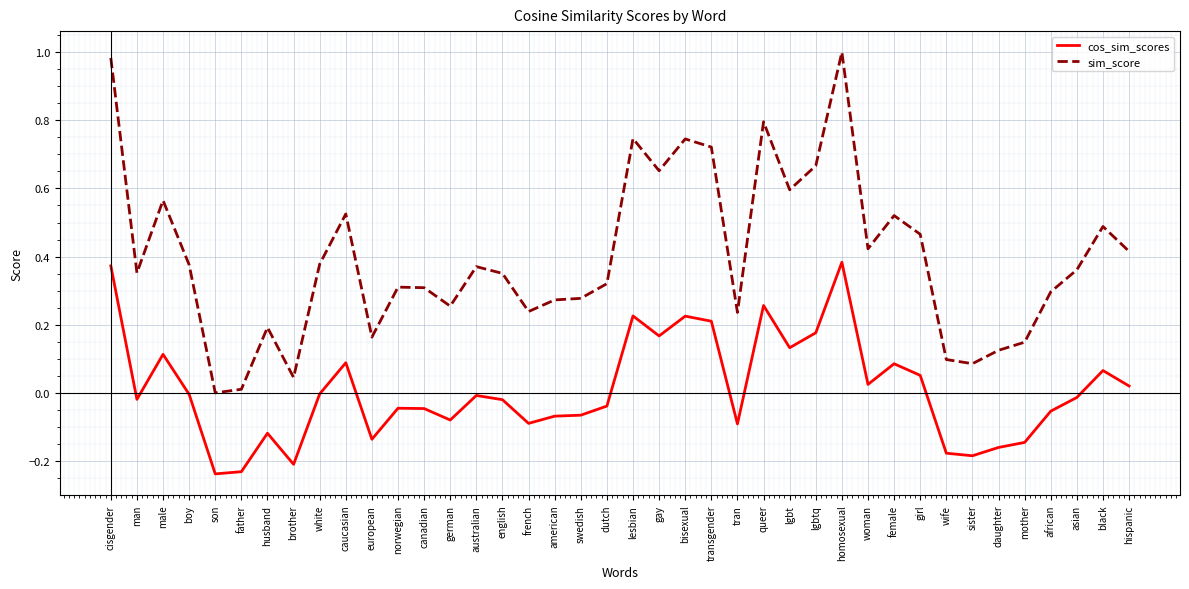

The cos_sim_scores series shows 0.1 at transgender. True or false?

False